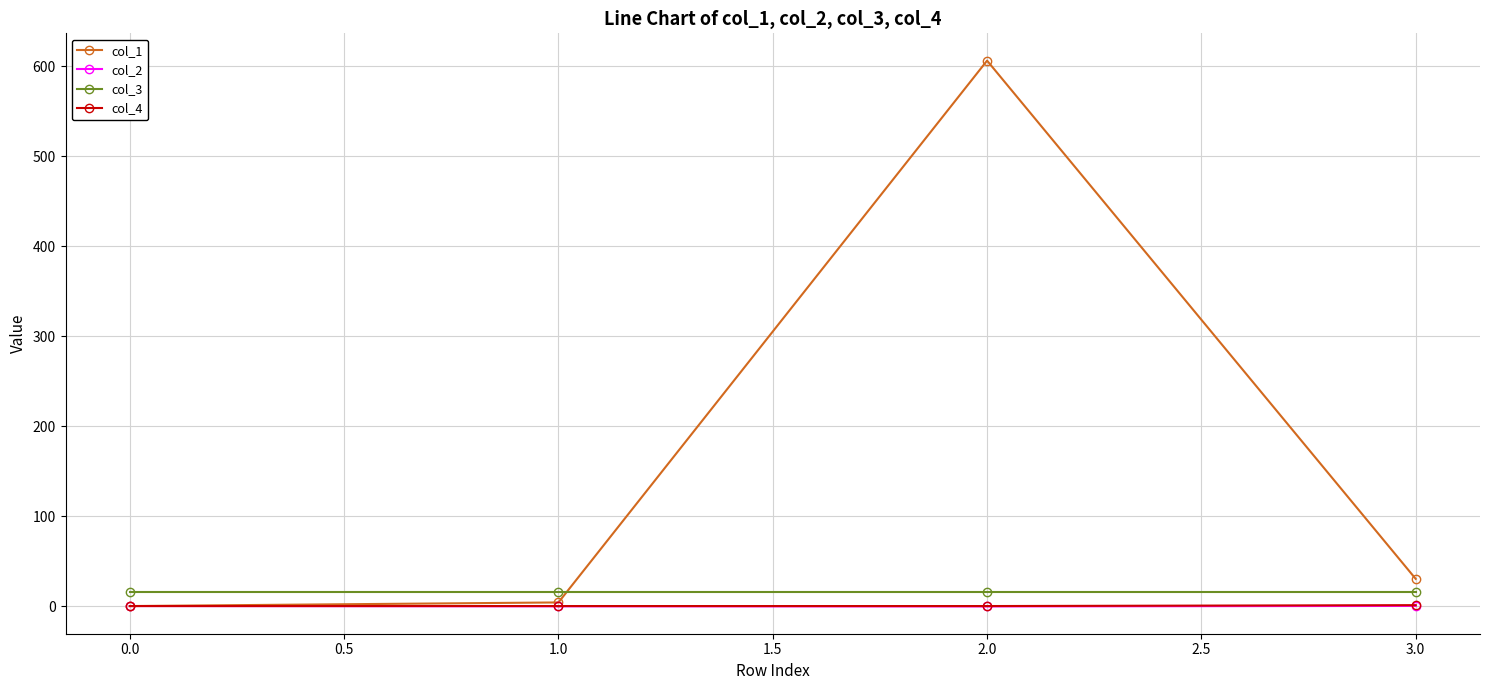

Is the value of col_3 at 0.0 greater than the value of col_2 at 1.0?

Yes